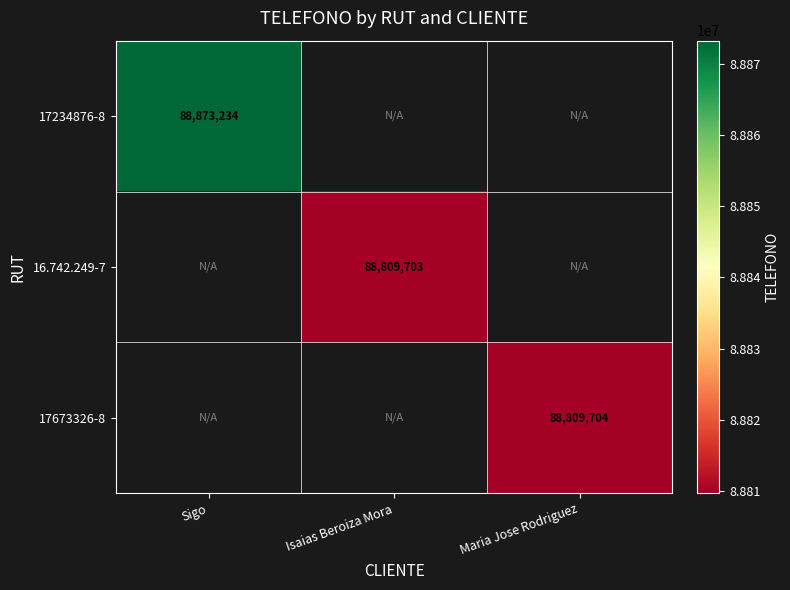

The value of 17673326-8 at Maria Jose Rodriguez is 88809704. True or false?

True